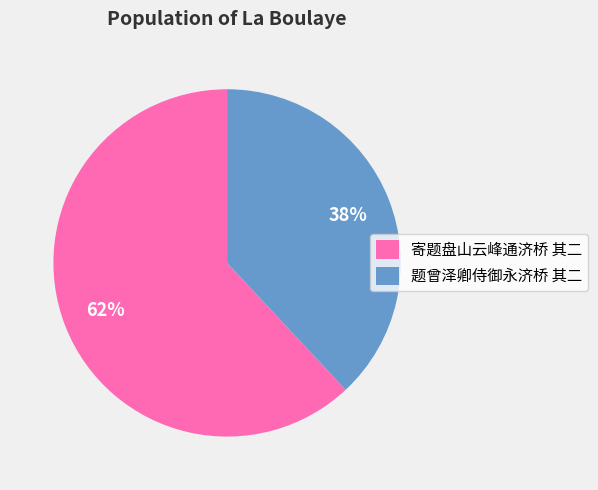

To the nearest percent, what is the combined percentage of 题曾泽卿侍御永济桥 其二 and 寄题盘山云峰通济桥 其二?

100%